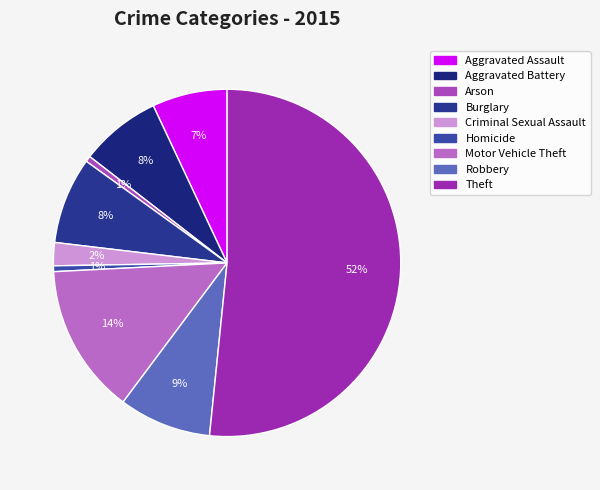

Which has a higher value, Burglary or Robbery?

Robbery